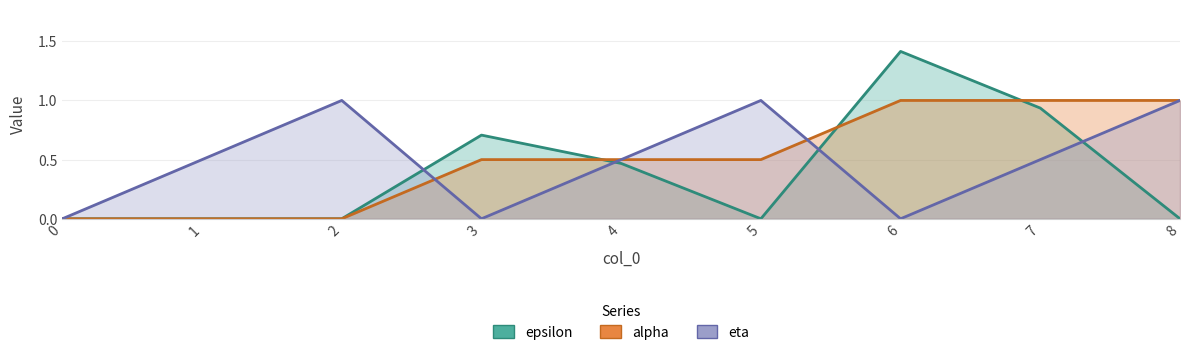

Between 4 and 6, which series saw the biggest shift?

epsilon